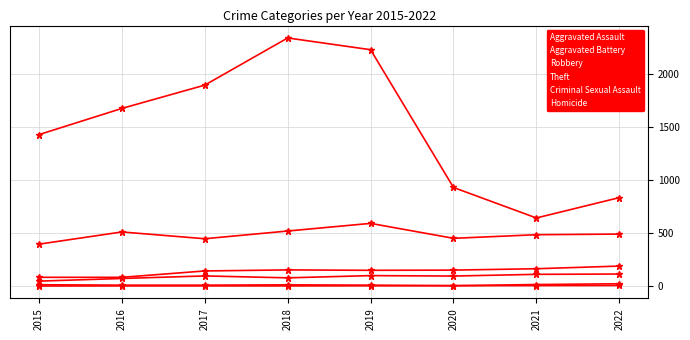

At which label does Aggravated Battery first exceed 150?

2018